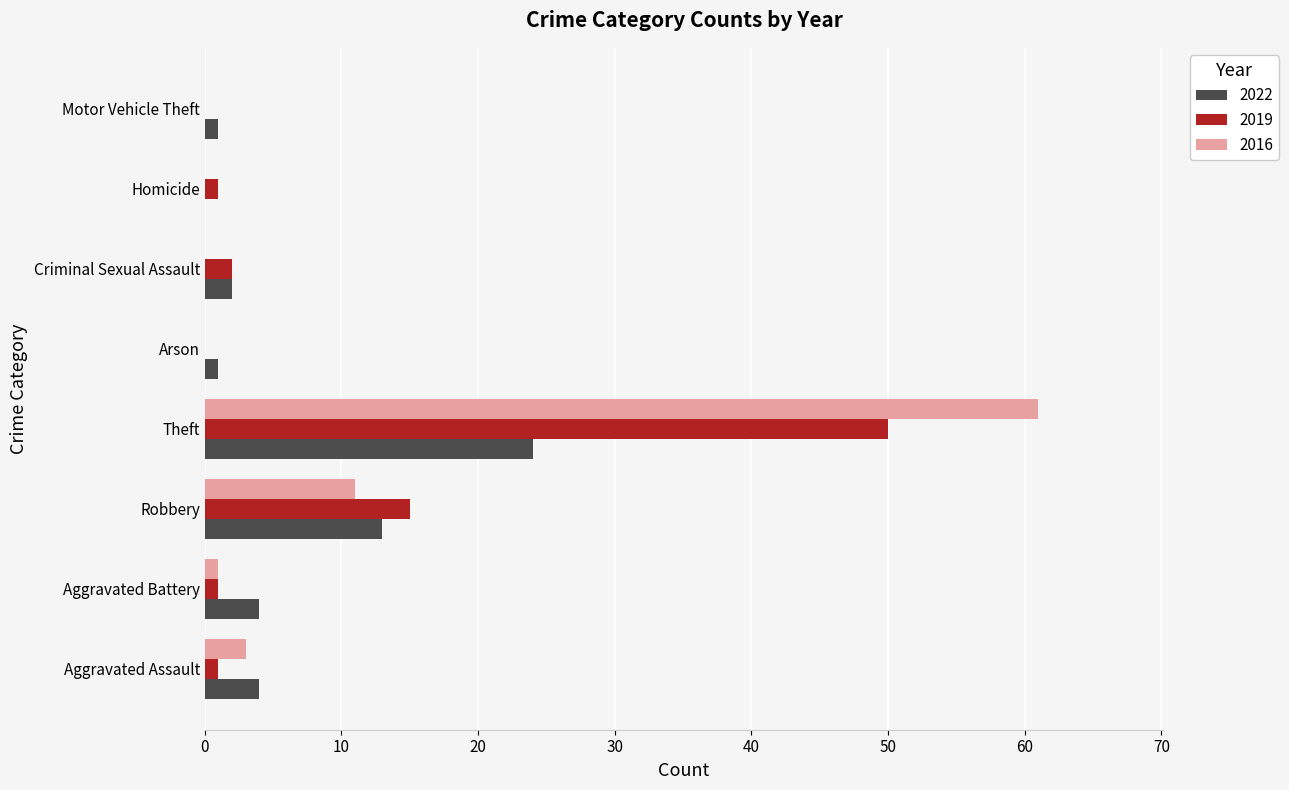

What is the highest value of the 2016 series?

61